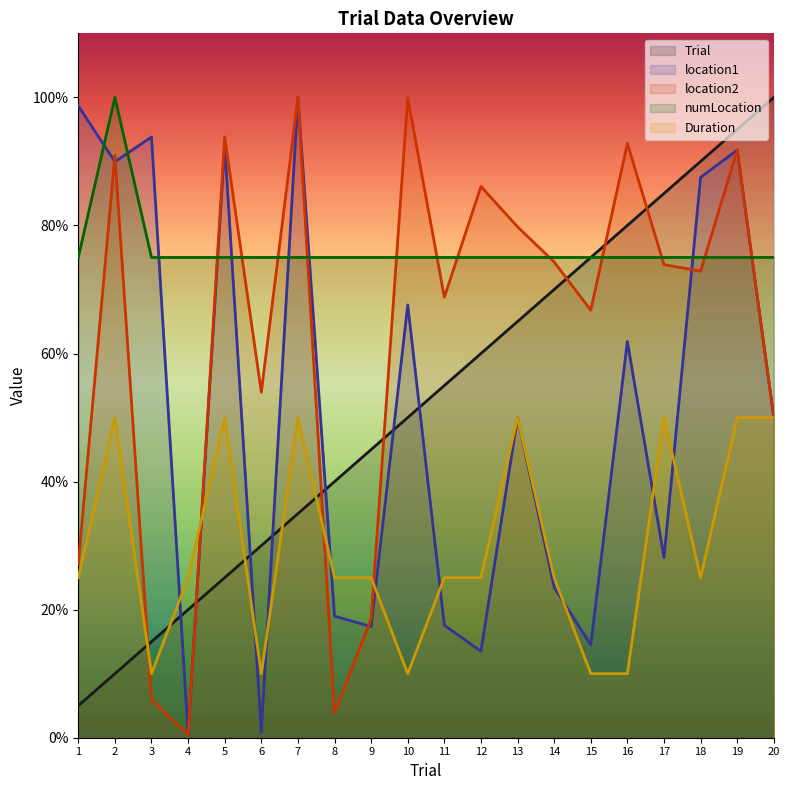

What is the sum of the Trial values at 11 and 19?

1.5